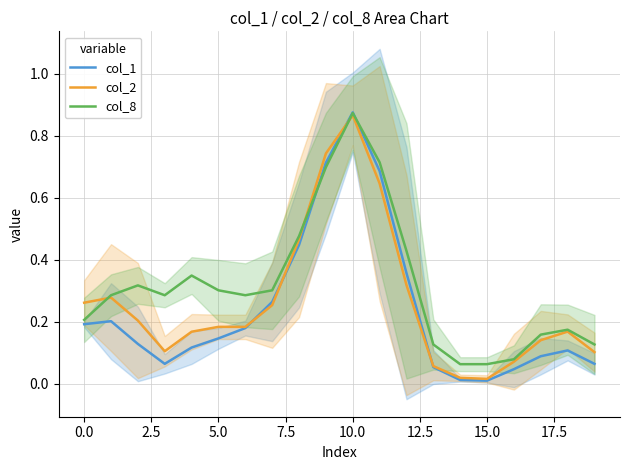

The col_1 series shows 0.1 at 5.0. True or false?

True